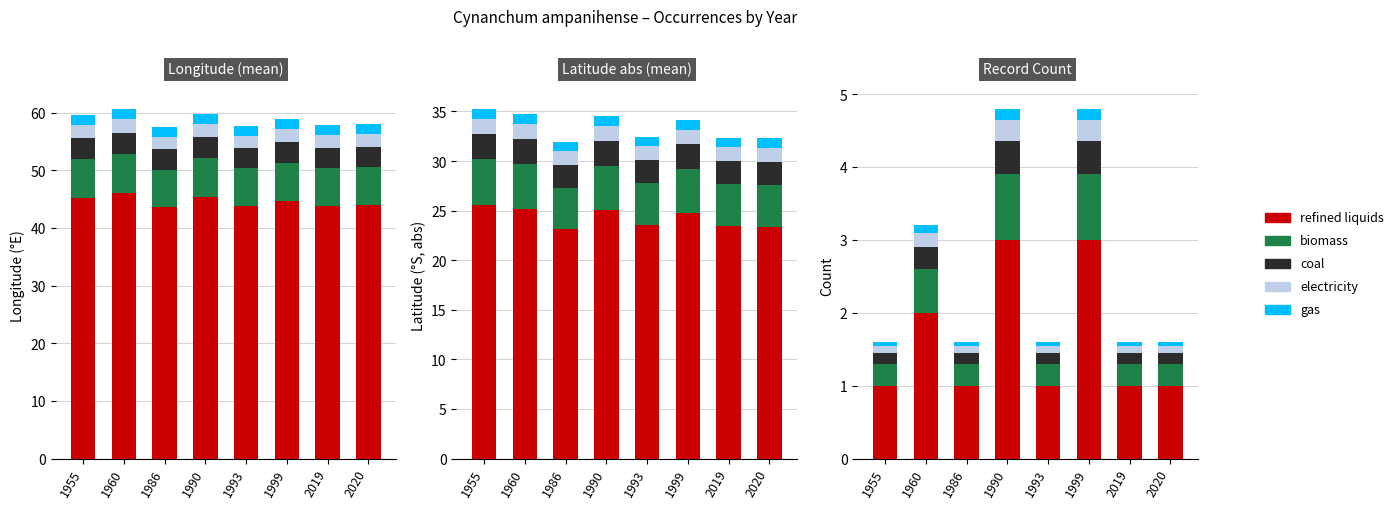

What is the minimum value shown in the chart?

0.1